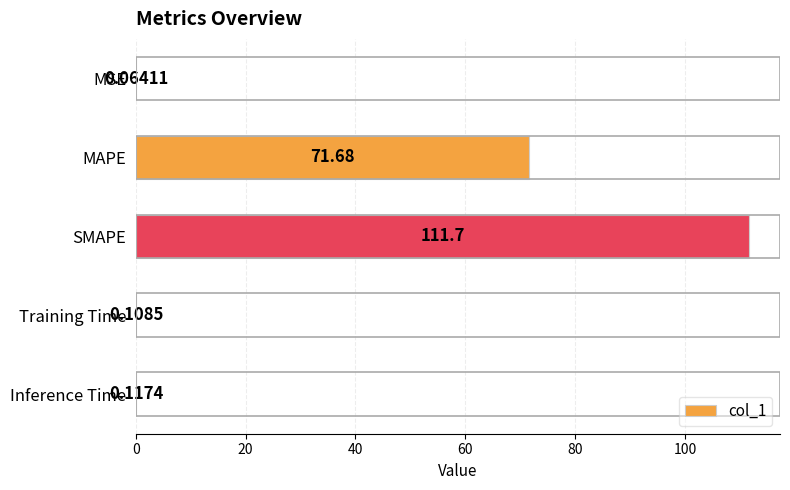

What is the change in value from MAPE to Training Time?

-71.6